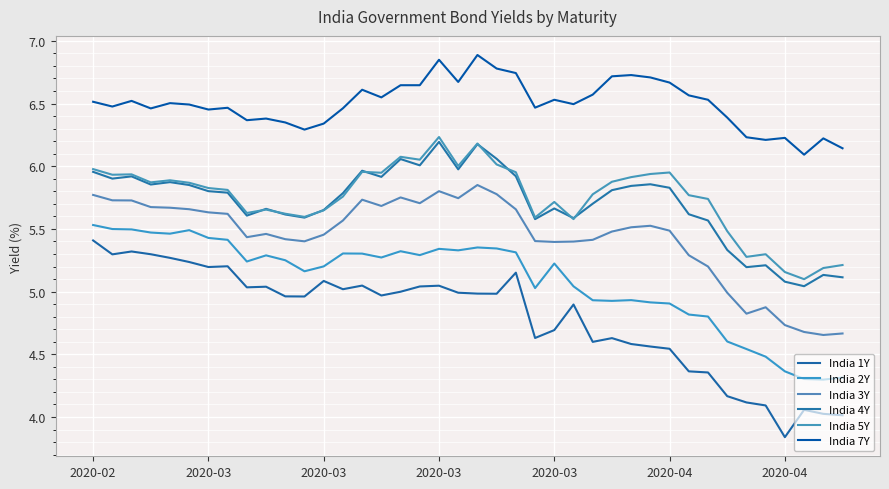

How many lines are shown in the chart?

6